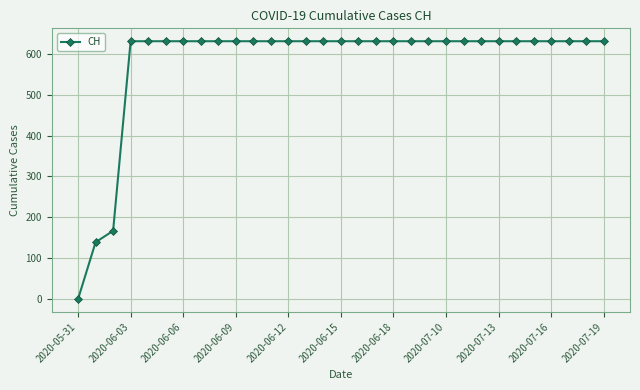

What is the value of the 27th point from the left?

631